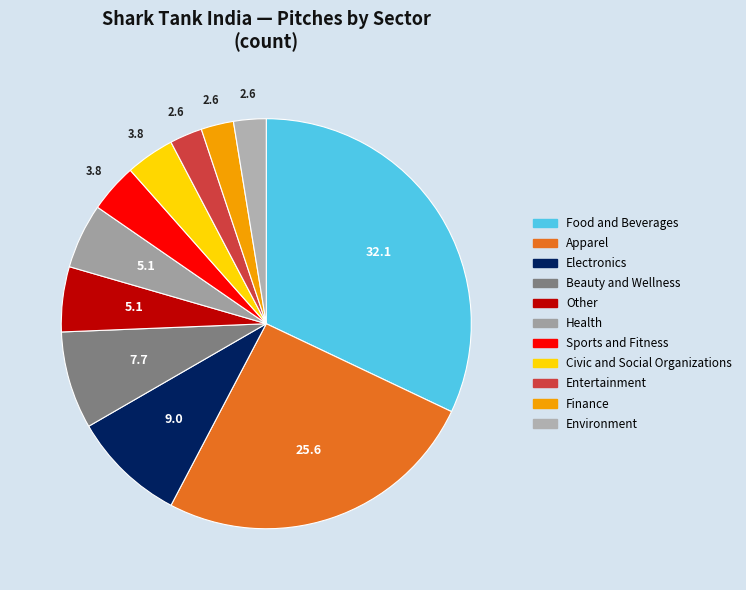

How many segments does this pie chart have?

11